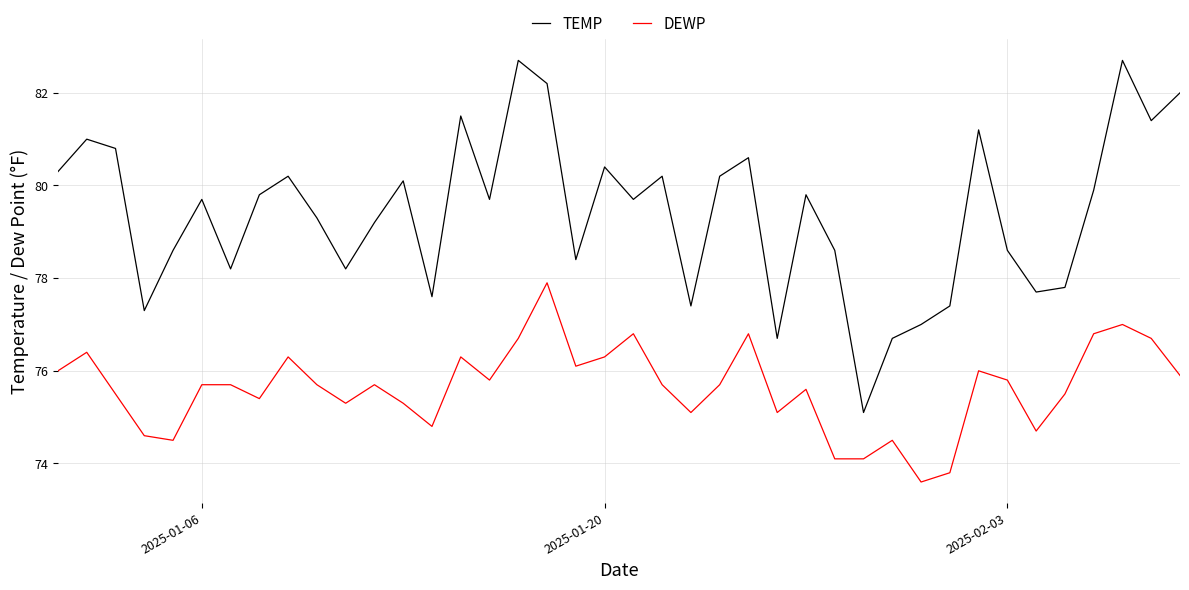

What is the difference between the maximum and minimum values in the DEWP series?

4.3